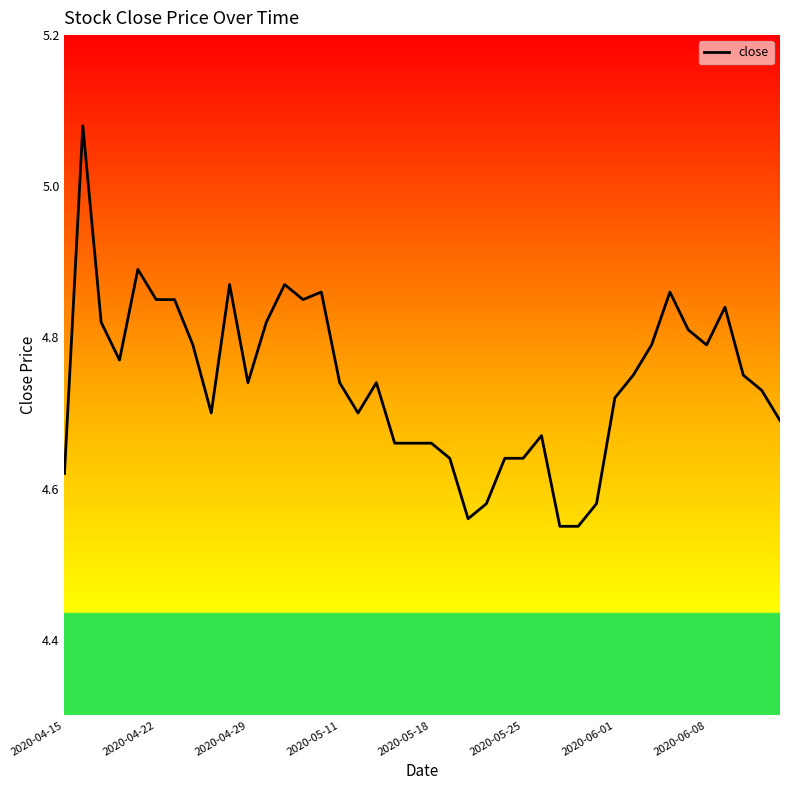

What is the difference between the maximum and minimum values?

0.5